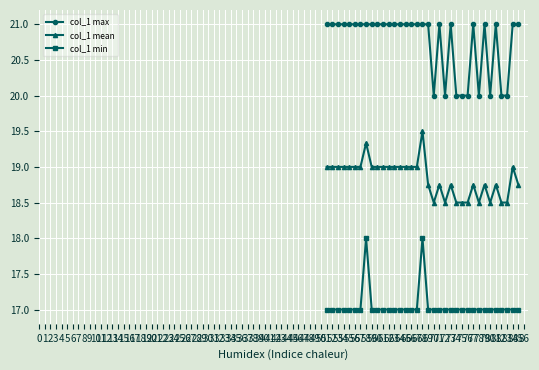

How many col_1 max values are between 20 and 21?

35